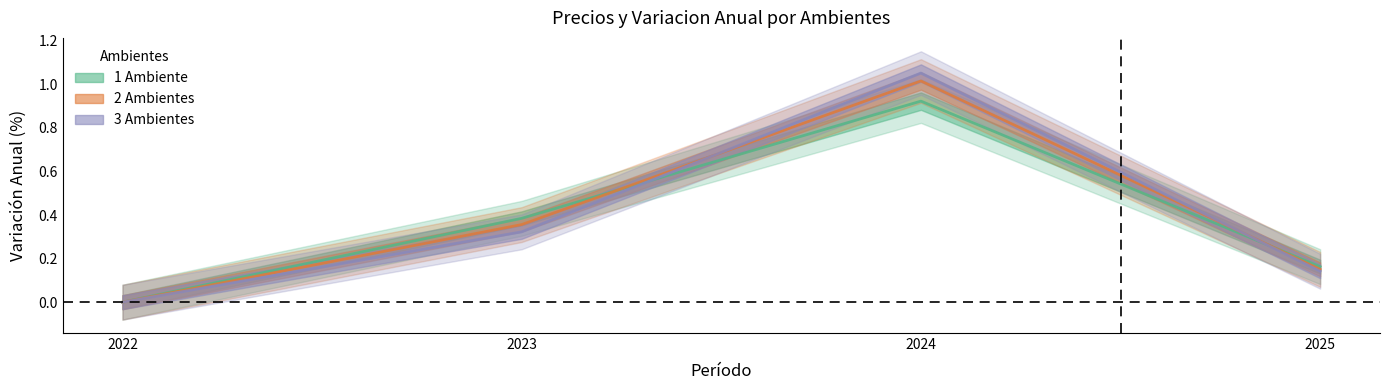

Between which two adjacent categories do Variacion_Anual_1_Ambiente and Variacion_Anual_2_Ambientes first intersect?

2023 and 2024